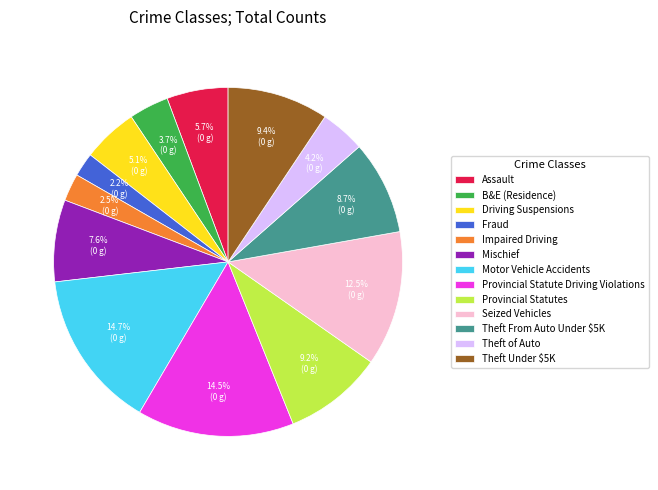

What is the ratio of the value at Provincial Statute Driving Violations to the value at Driving Suspensions?

2.8